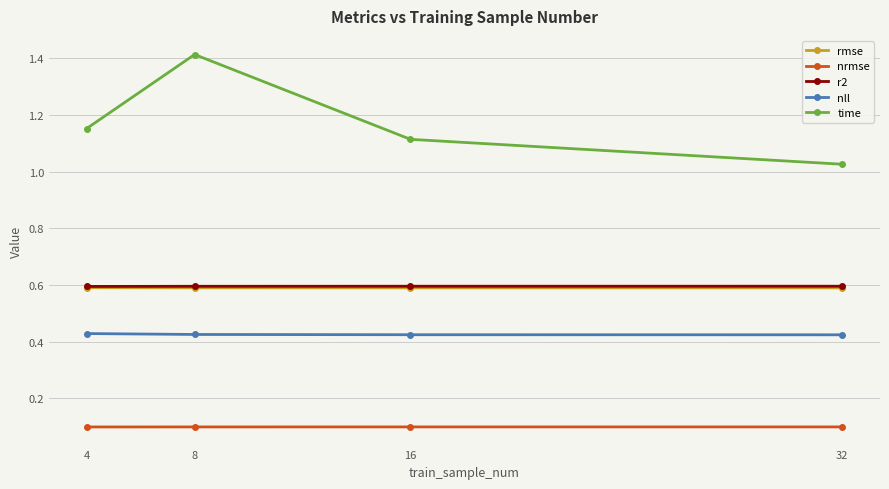

What is the spread (max minus min) of values at 8?

1.3